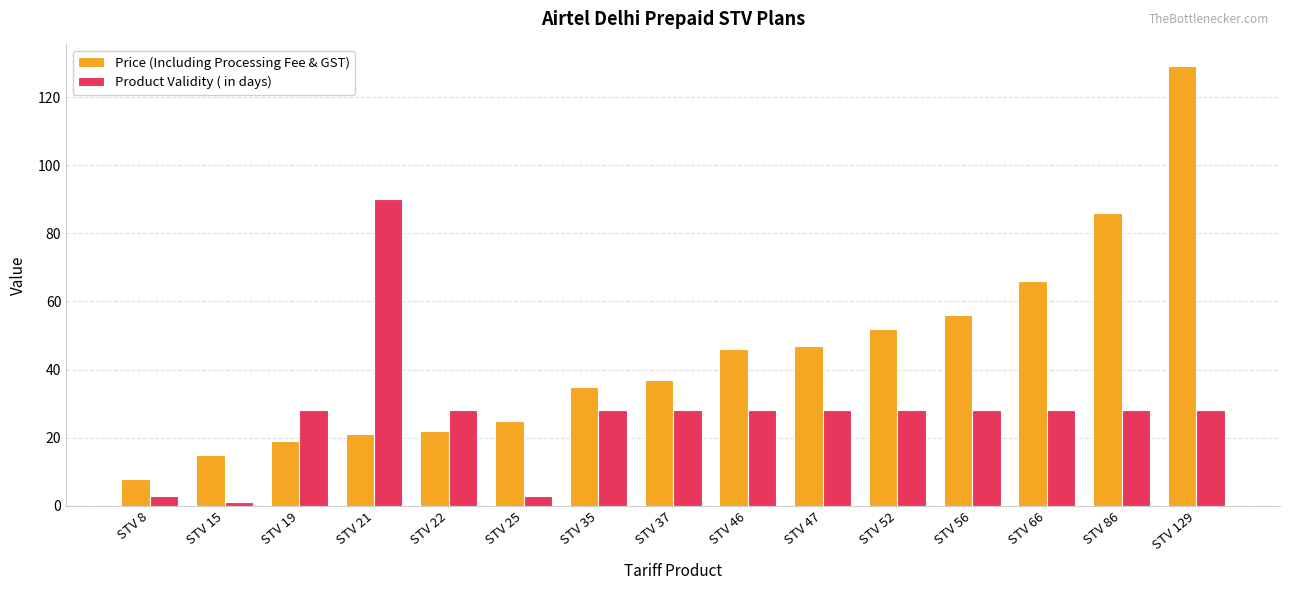

What is the sum of all Price (Including Processing Fee & GST) values?

664